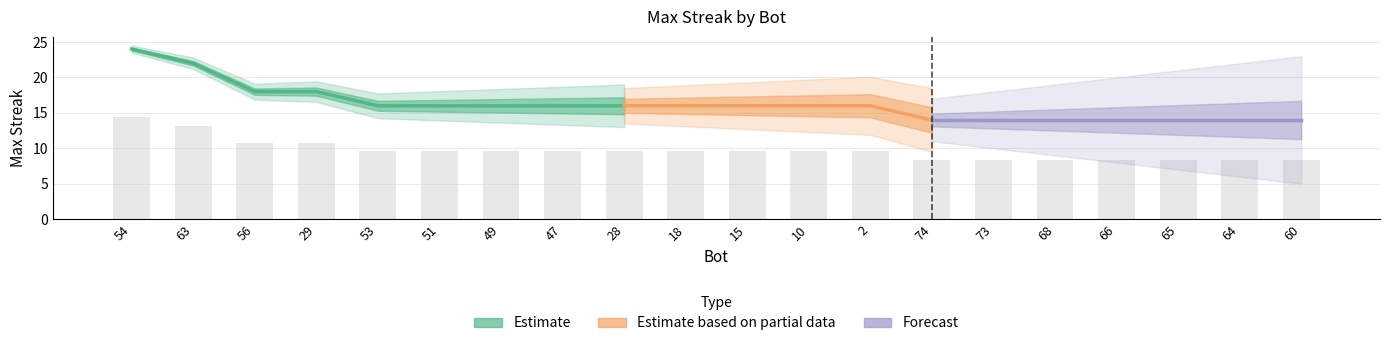

What is the value of the 12th bar from the left?

9.6